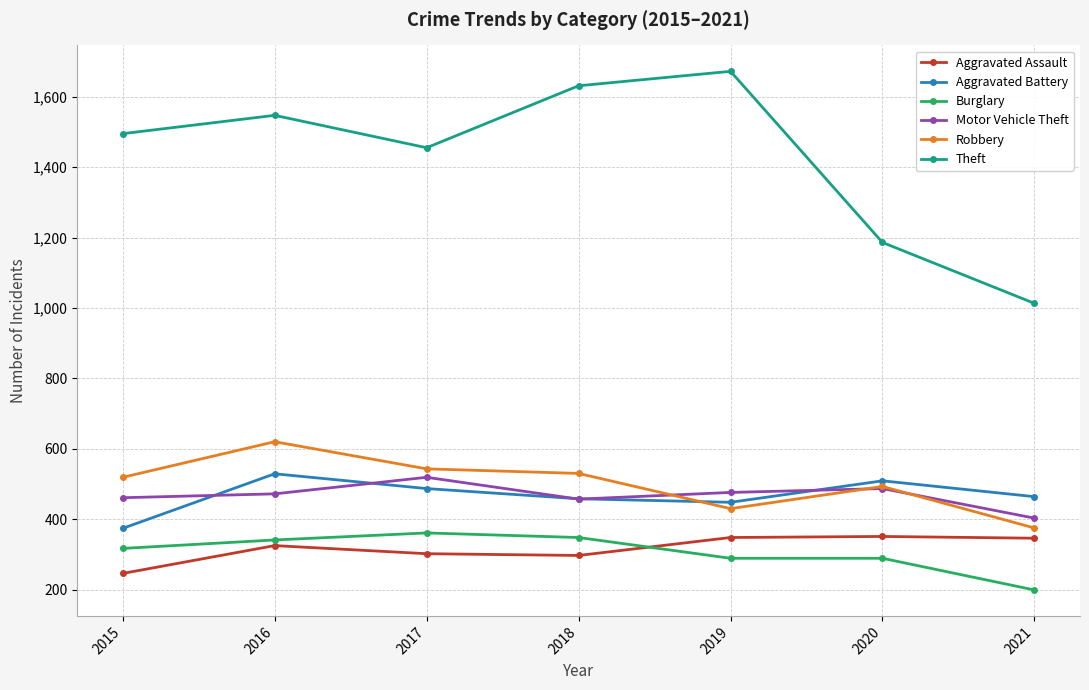

What is the difference between the maximum and second lowest values in the Theft series?

486